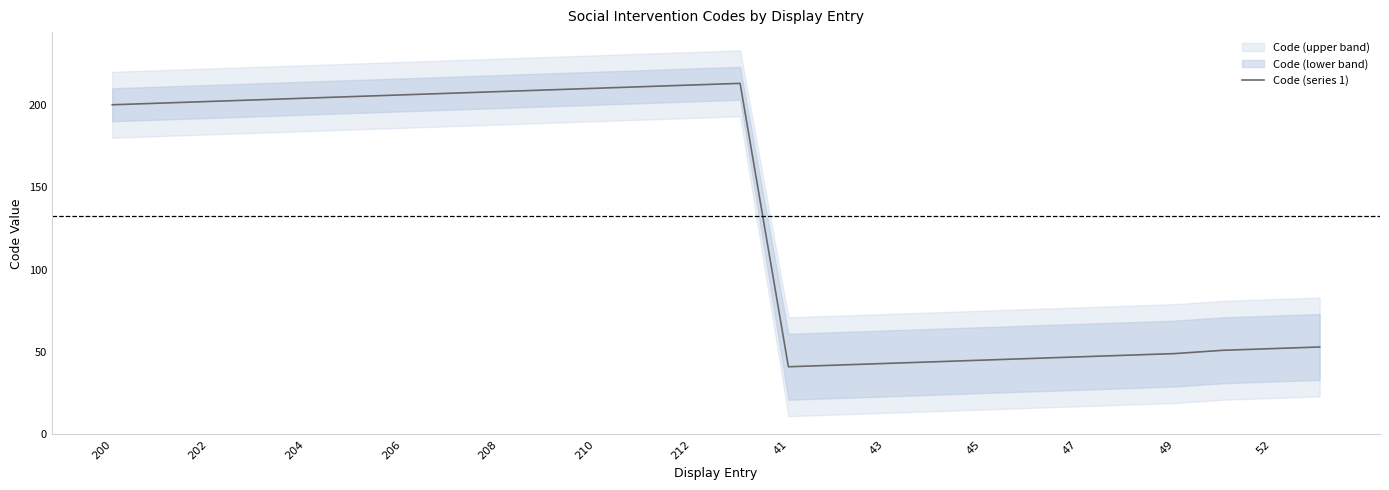

True or false: the data has more than 1 interior local peaks.

False